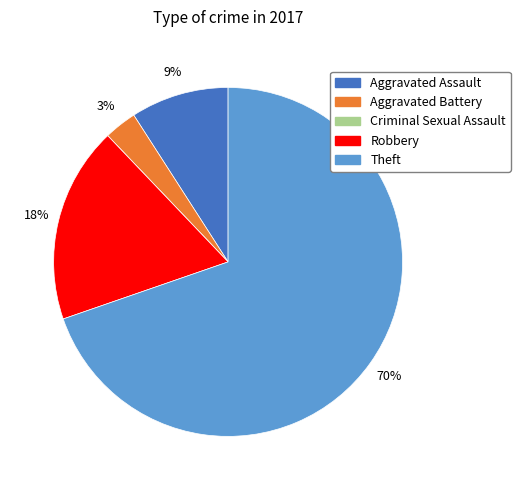

What percentage is the Aggravated Battery slice, to the nearest percent?

3%